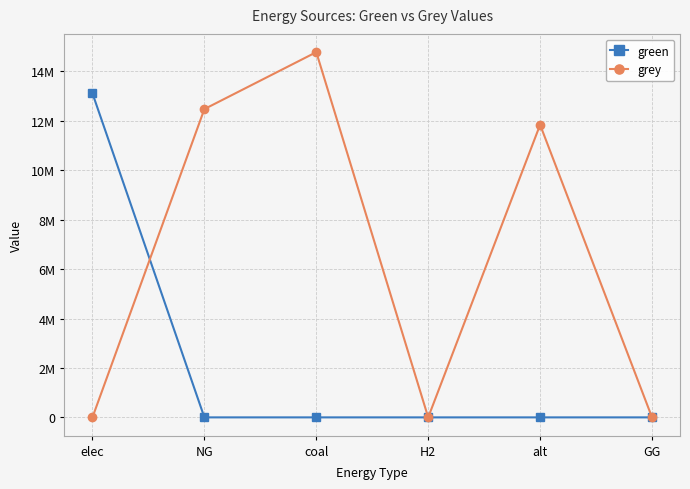

Where is the first local maximum for grey?

coal